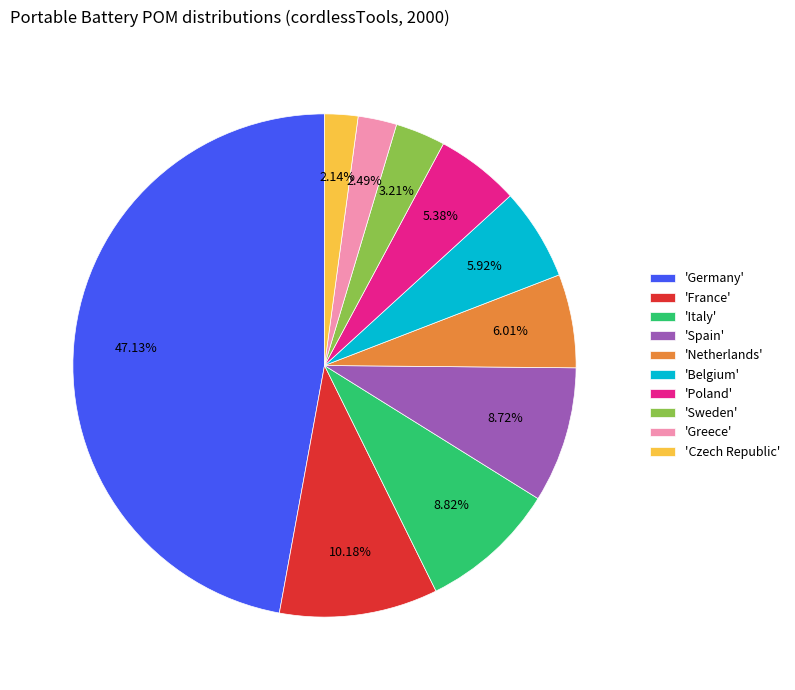

Does 'Spain' represent more than half of the total?

No